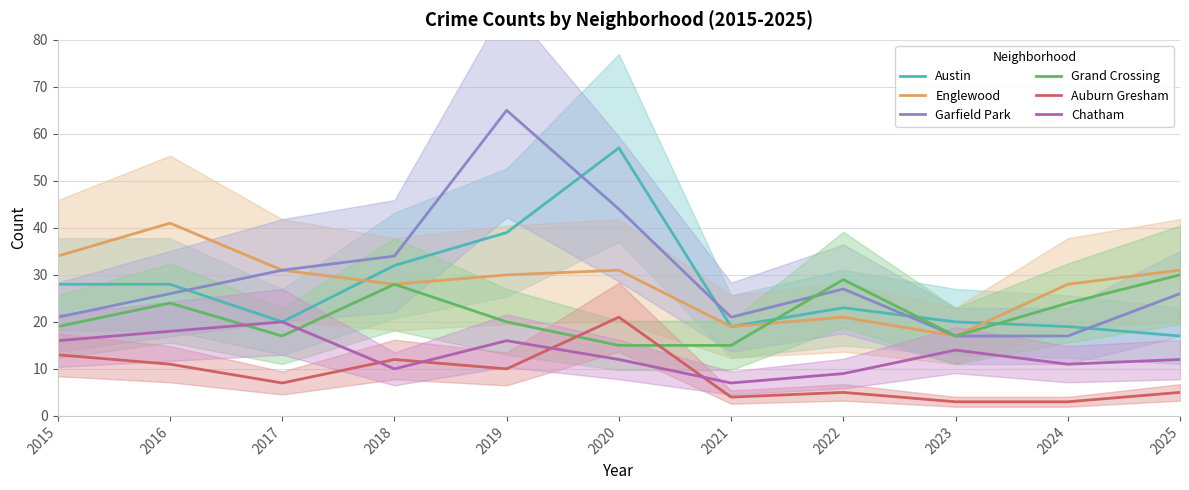

True or false: Chatham and Englewood cross at least once.

False